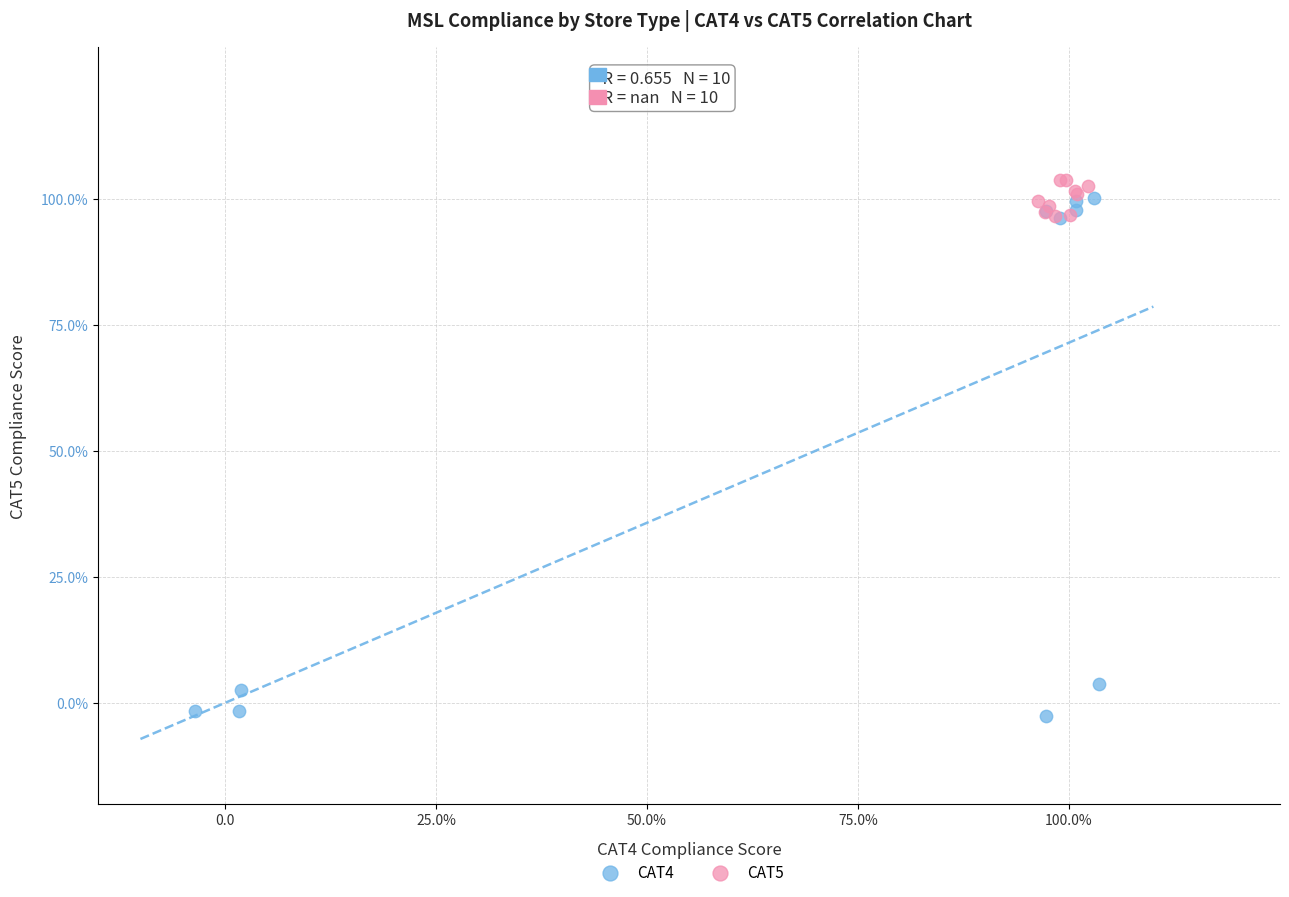

What are all the series names shown in the legend?

CAT4, CAT5